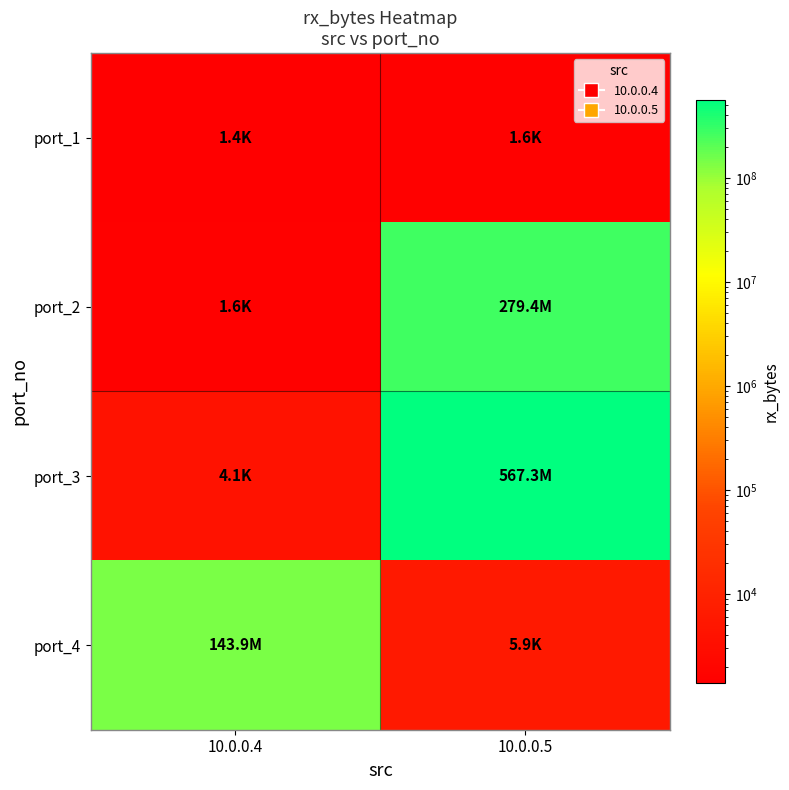

Which label corresponds to the smallest value in the chart?

10.0.0.4